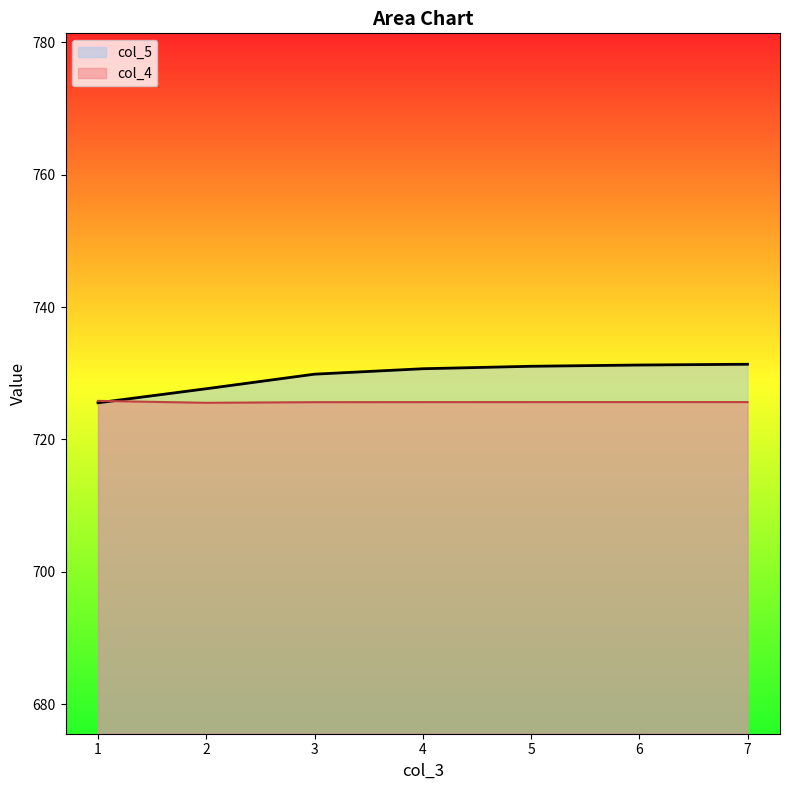

List the series in order of their peak value, lowest first.

col_4, col_5